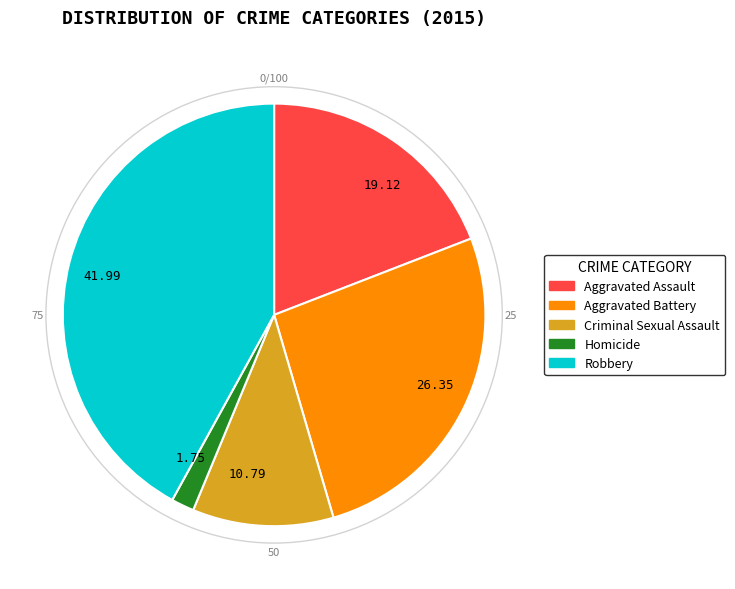

How many segments does this pie chart have?

5